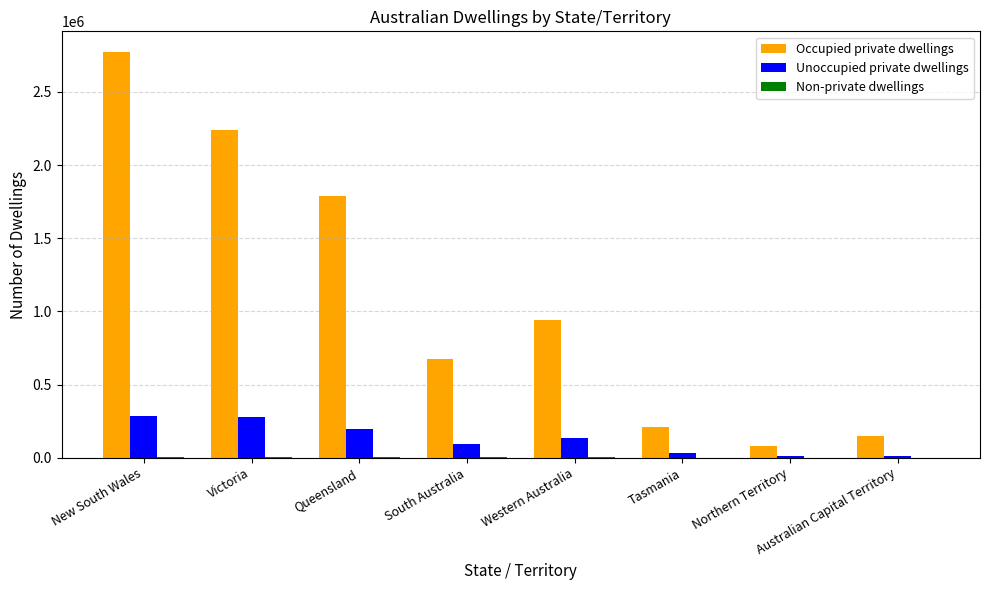

At which label is Occupied private dwellings closest to 1427050?

Queensland